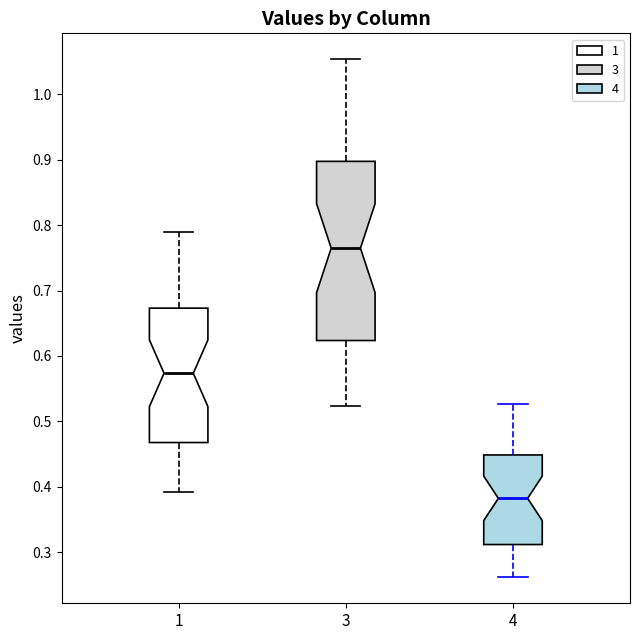

Comparing the boxes themselves (not the whiskers), which one is the tallest?

3